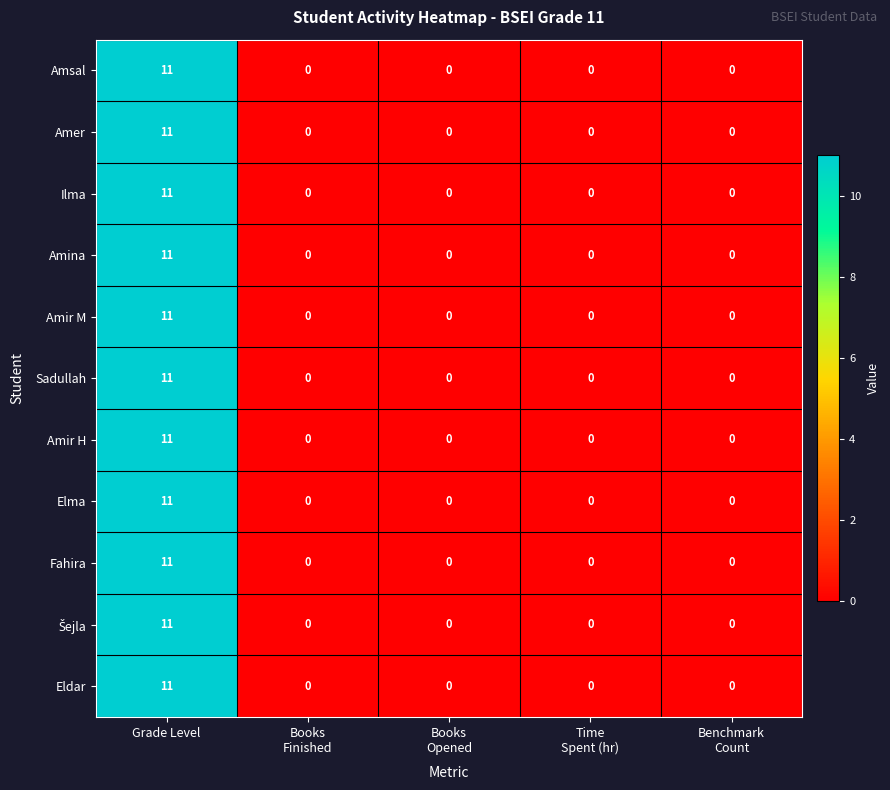

The Elma series shows 11 at Grade Level. True or false?

True